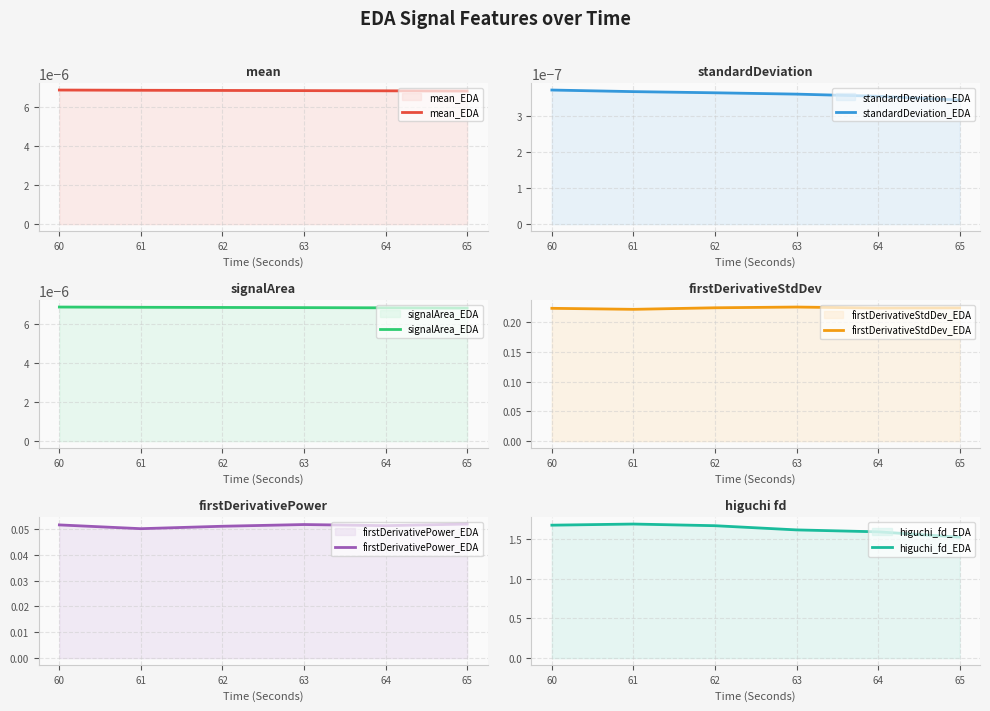

Reading left to right, list all the values displayed in this chart.

mean_EDA: 0.0	0.0	0.0	0.0	0.0	0.0
standardDeviation_EDA: 0.0	0.0	0.0	0.0	0.0	0.0
signalArea_EDA: 0.0	0.0	0.0	0.0	0.0	0.0
firstDerivativeStdDev_EDA: 0.2	0.2	0.2	0.2	0.2	0.2
firstDerivativePower_EDA: 0.1	0.1	0.1	0.1	0.1	0.1
higuchi_fd_EDA: 1.7	1.7	1.7	1.6	1.6	1.5